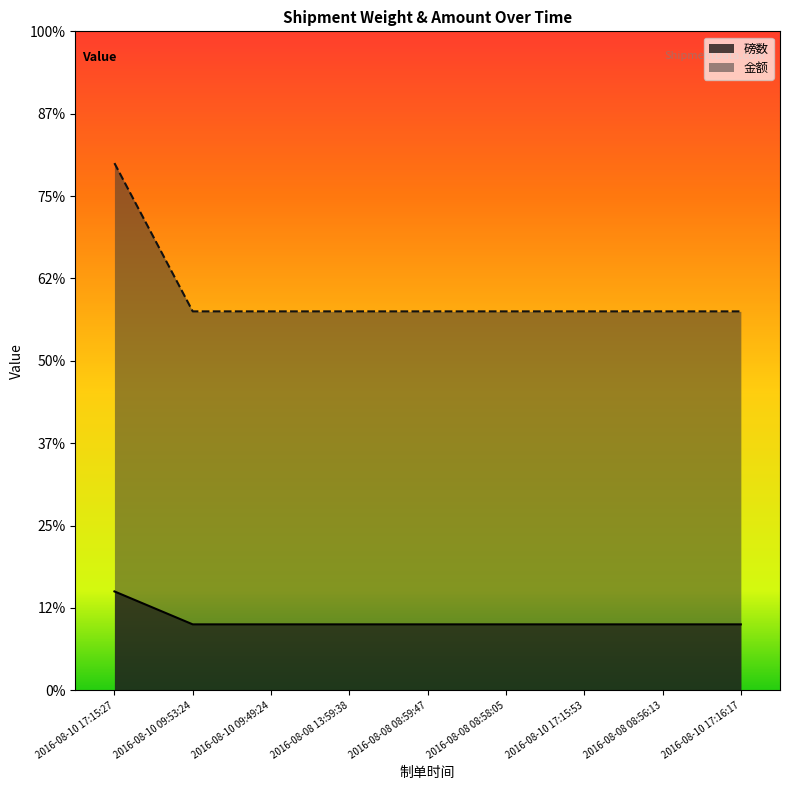

Count the number of categories in the chart.

9